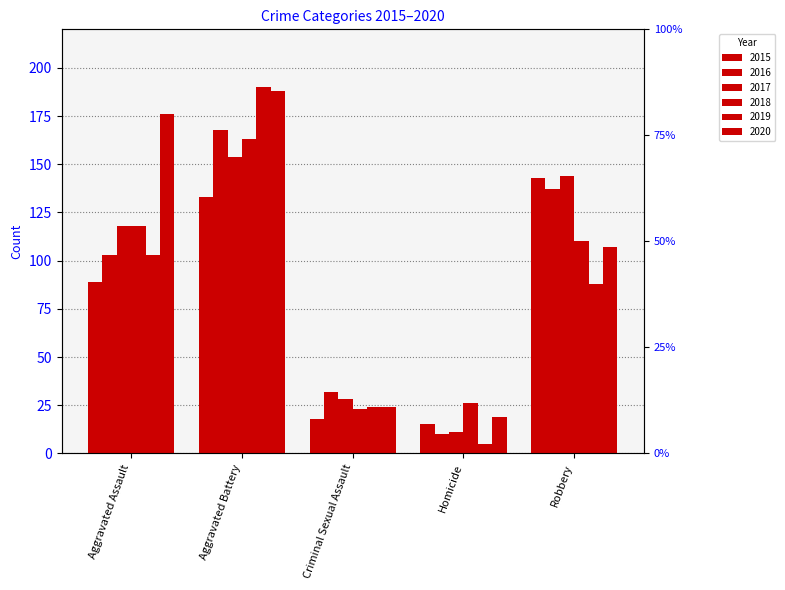

Count the 2016 values in the range 32 to 137.

3